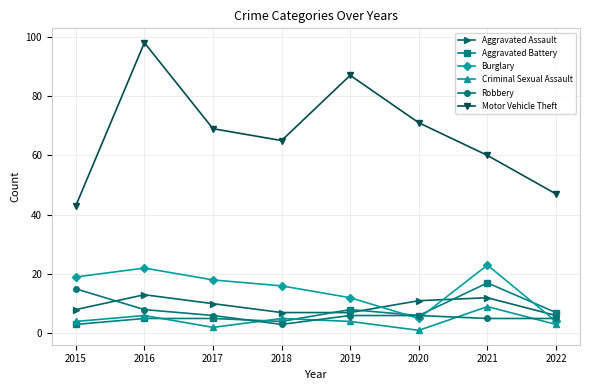

Is the value of Aggravated Assault at 2016 greater than the value of Criminal Sexual Assault at 2017?

Yes